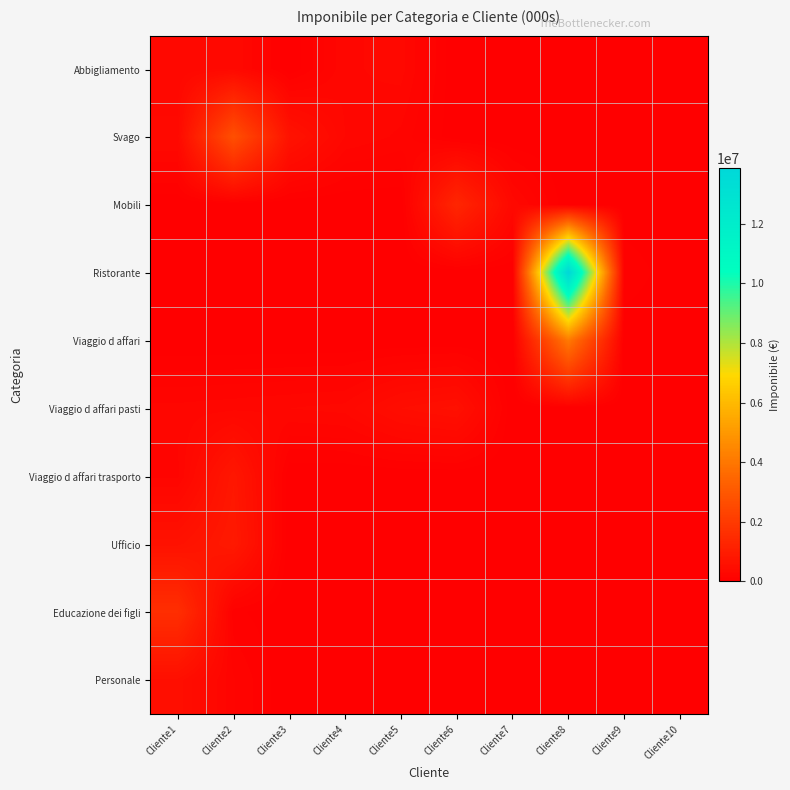

Which series has the largest total across all categories?

Ristorante